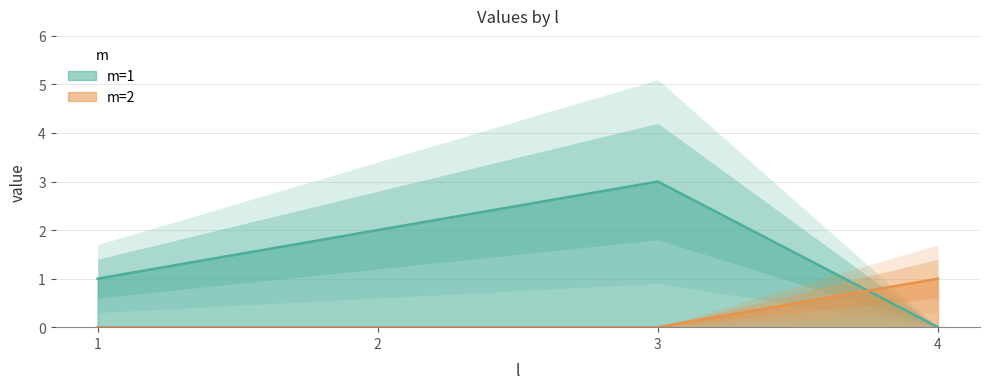

Count the m=2 values in the range 0 to 1.

4